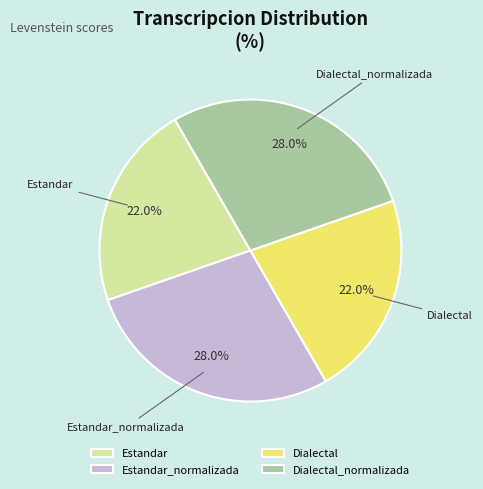

How many segments does this pie chart have?

4